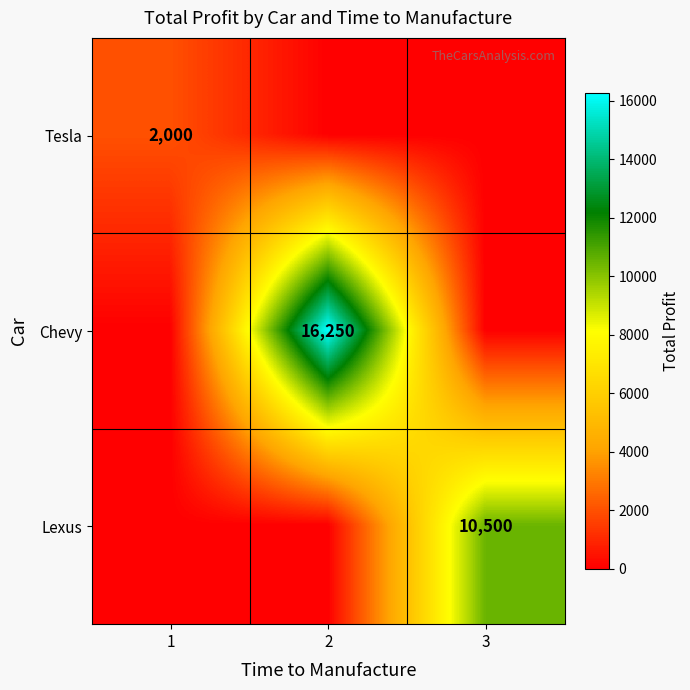

The value of Chevy at 2 is 16250. True or false?

True